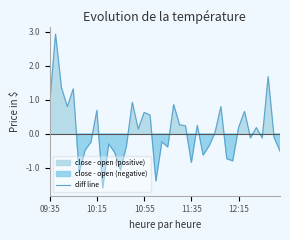

What is the highest value of the diff line series?

2.9